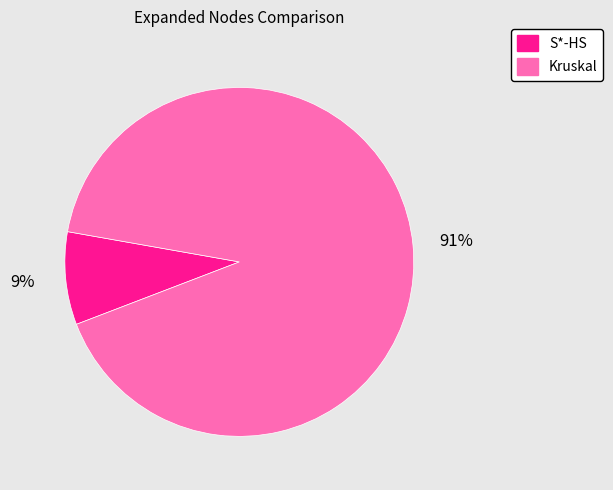

The S*-HS slice represents 9% of the pie. True or false?

True